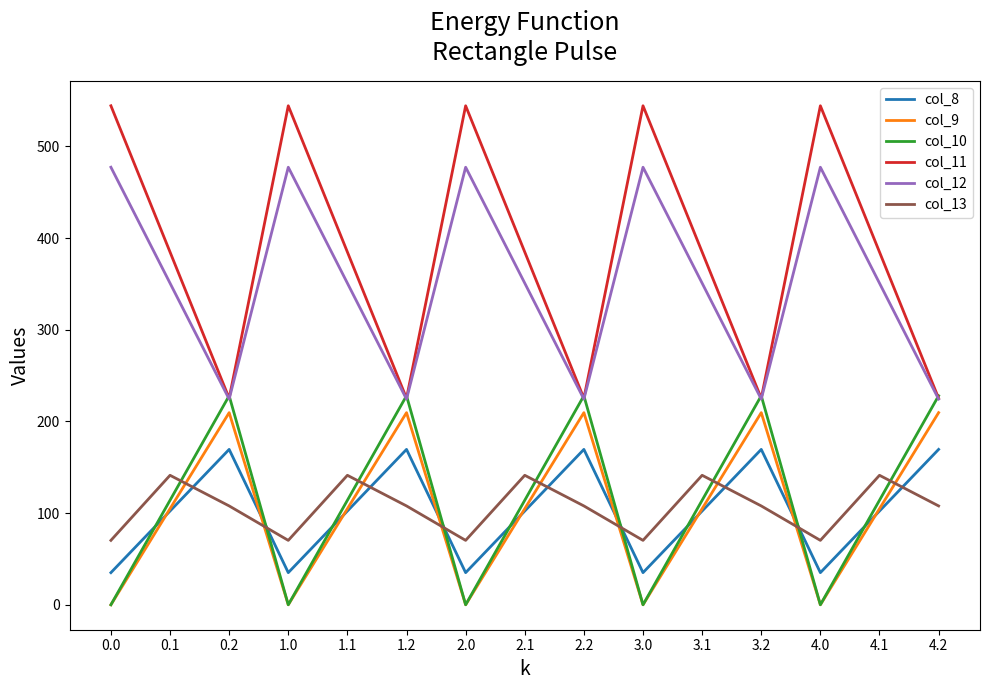

True or false: col_12 and col_13 cross at least once.

False